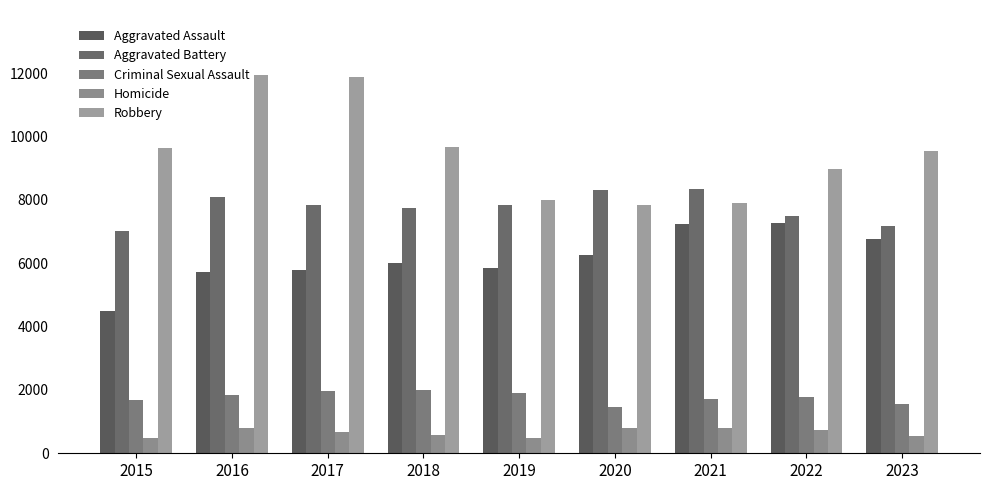

What is the difference between the Homicide values at 2017 and 2019?

174